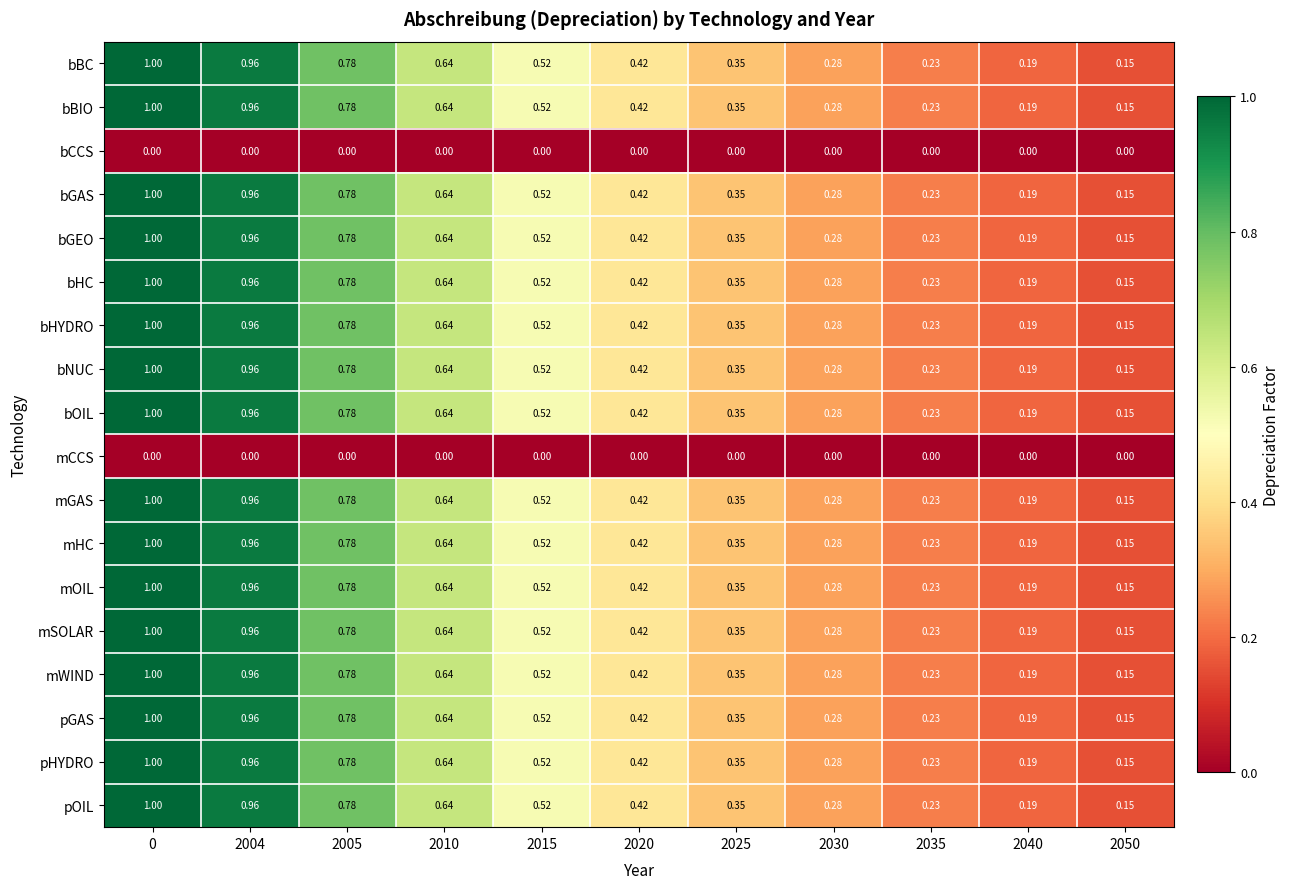

Is the value of mGAS at 2010 greater than the value of bCCS at 2035?

Yes